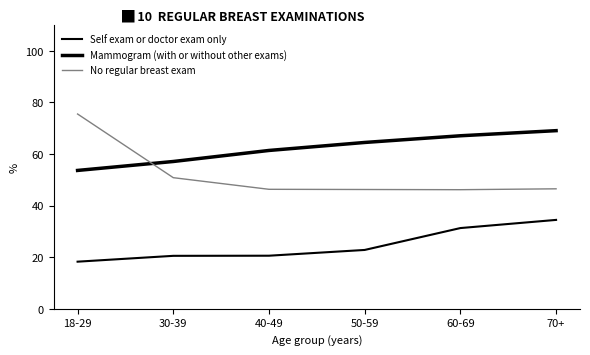

Is the value of Self exam or doctor exam only at 60-69 greater than the value of Mammogram (with or without other exams) at 60-69?

No